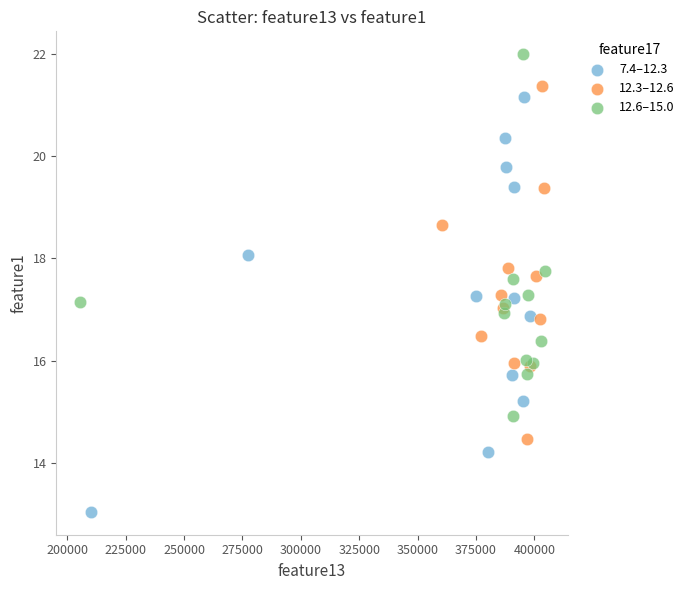

Which series reaches the minimum Y coordinate?

7.4–12.3